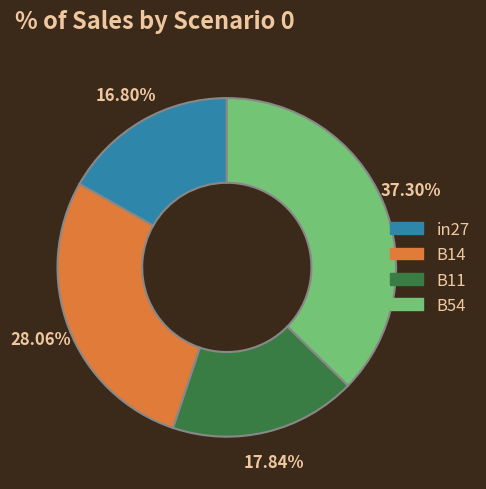

Does any single category account for the majority?

No